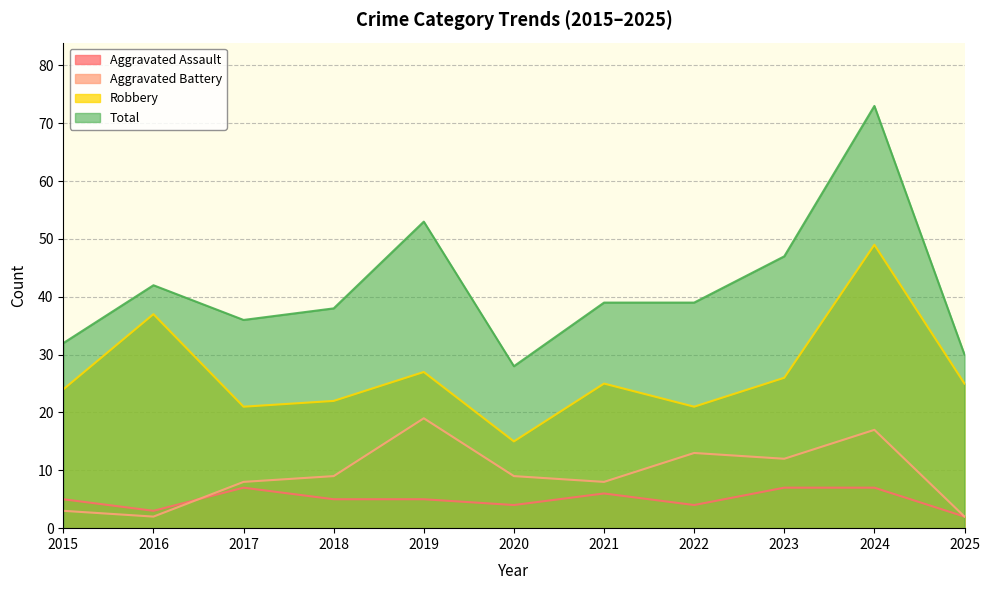

Between 2023 and 2016, which is larger?

2023